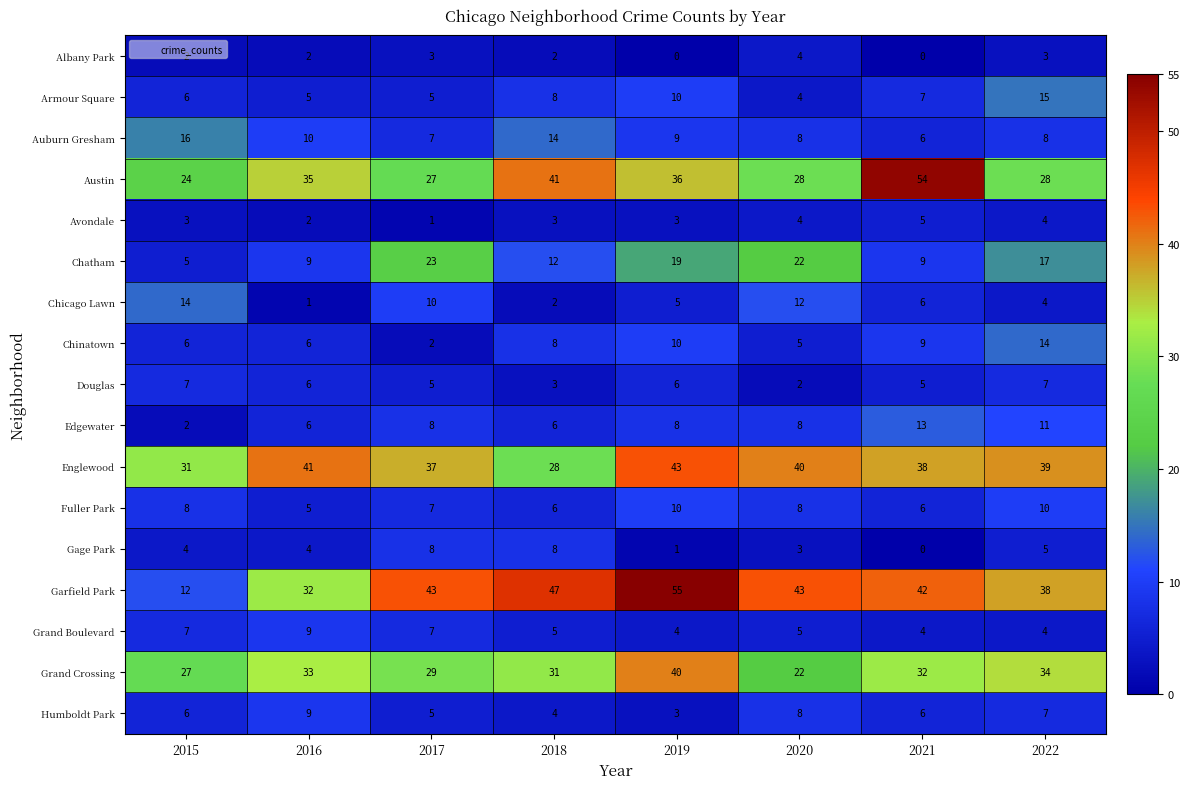

How many data points does each series have?

8